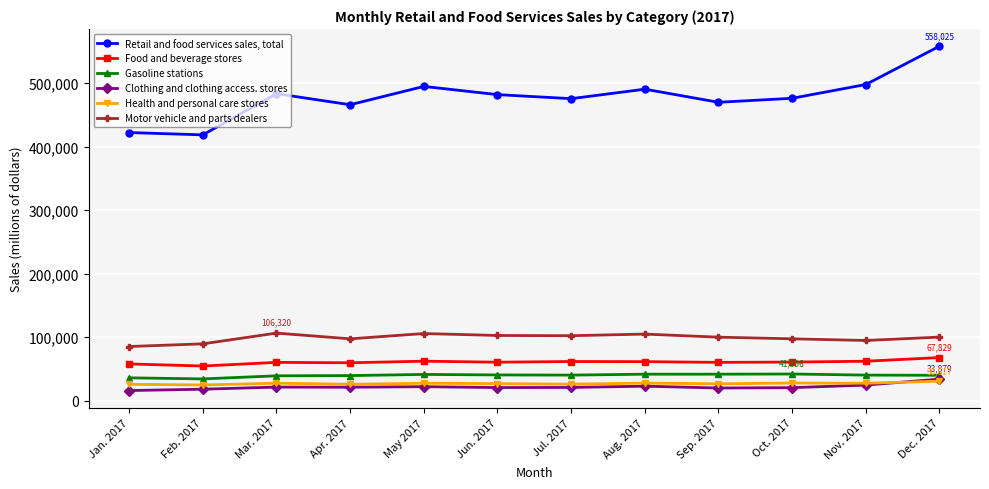

What are all the series names shown in the legend?

Retail and food services sales, total, Food and beverage stores, Gasoline stations, Clothing and clothing access. stores, Health and personal care stores, Motor vehicle and parts dealers